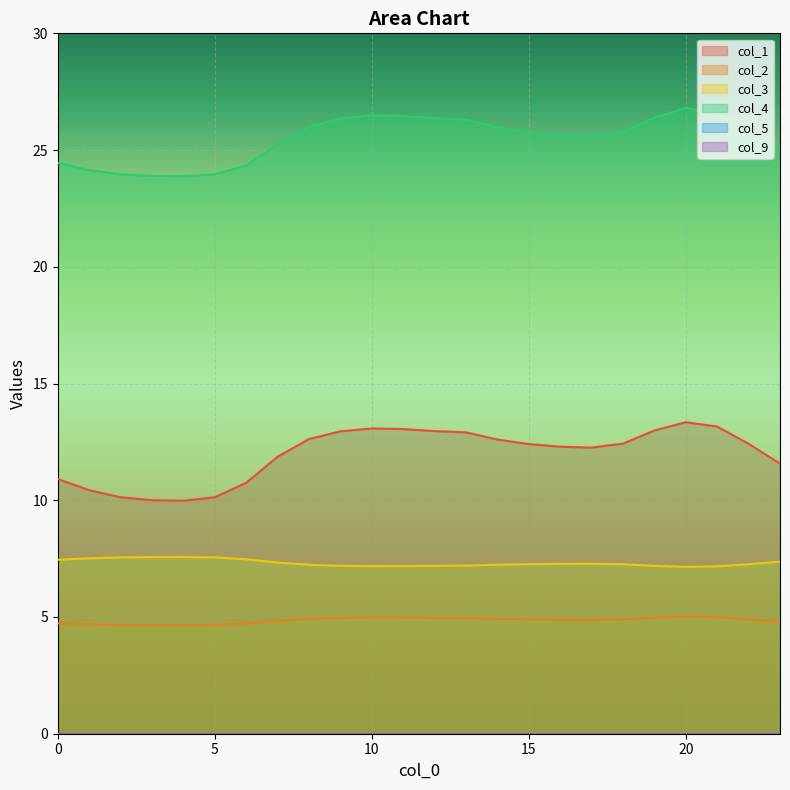

Which has a higher value, 2 or 22?

22